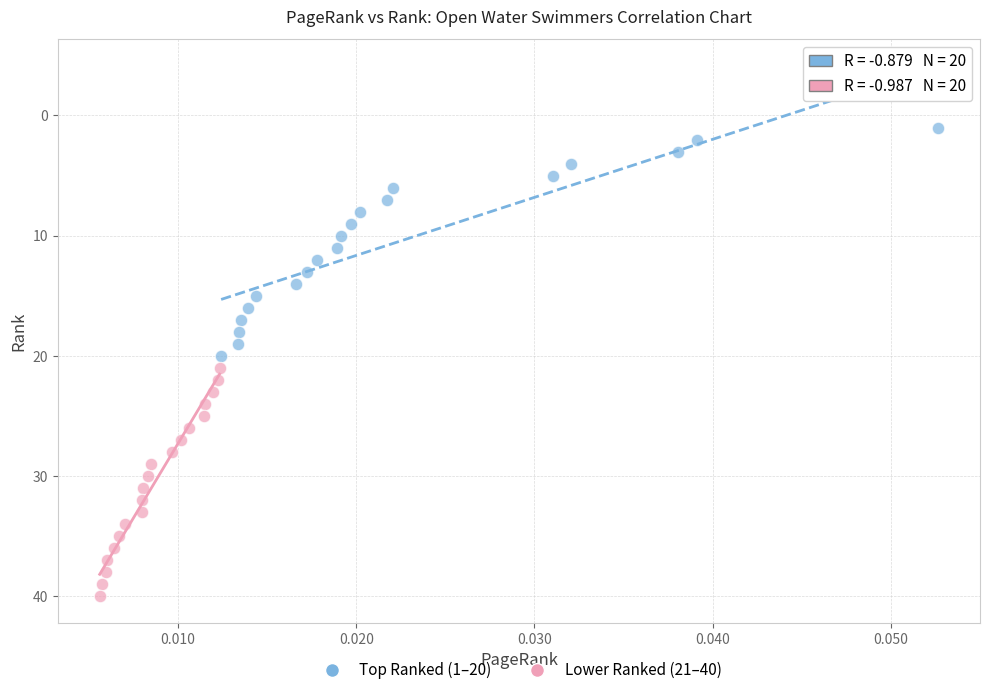

Which series reaches the minimum Y coordinate?

Top Ranked (1–20)